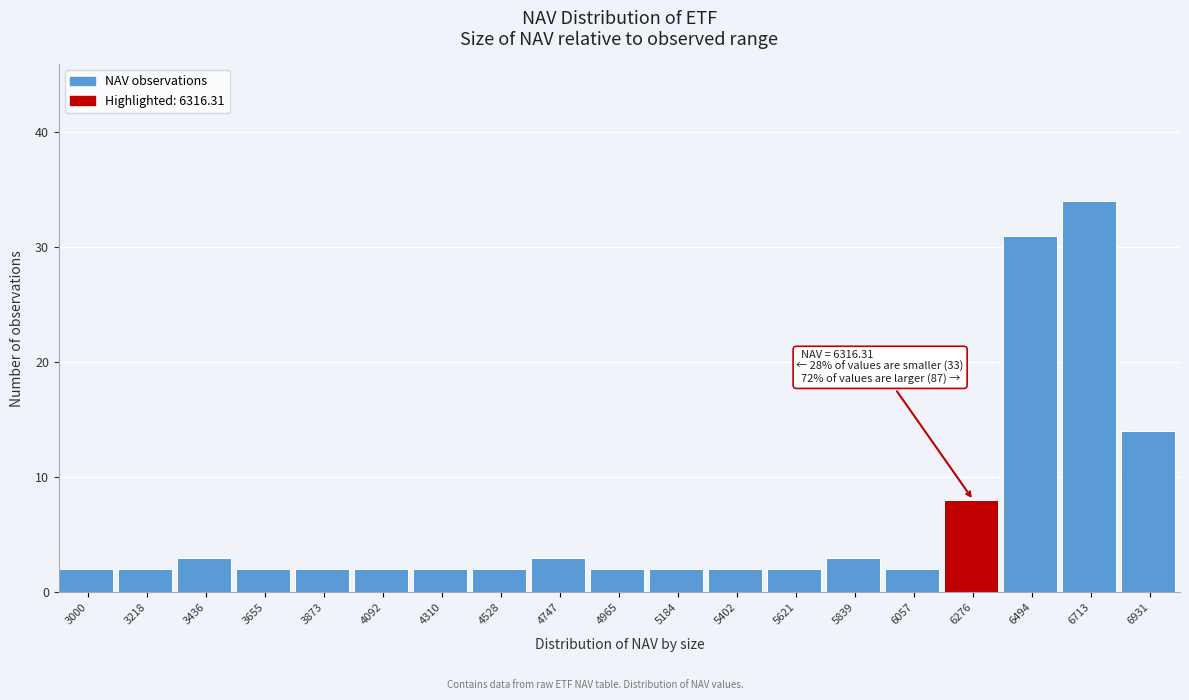

Reading left to right, transcribe all the data shown in this chart.

2	2	3	2	2	2	2	2	3	2	2	2	2	3	2	8	31	34	14